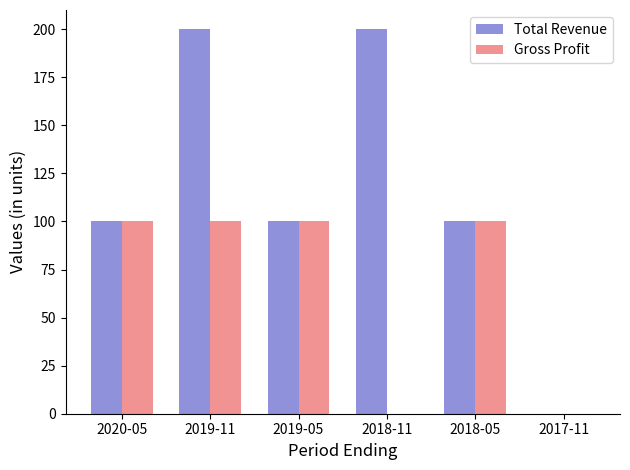

Reading left to right, what are all the values shown in this chart?

Total Revenue: 2020-05=100	2019-11=200	2019-05=100	2018-11=200	2018-05=100	2017-11=0
Gross Profit: 2020-05=100	2019-11=100	2019-05=100	2018-11=0	2018-05=100	2017-11=0